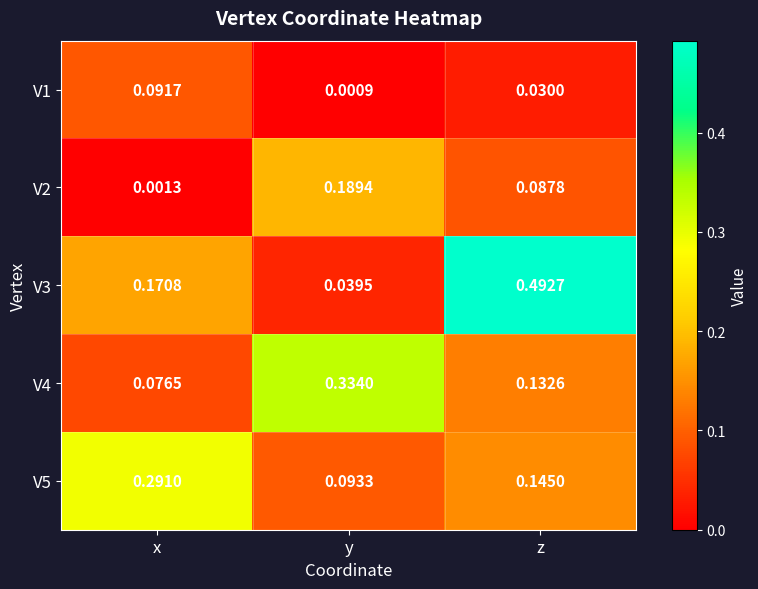

How many data points does each series have?

3